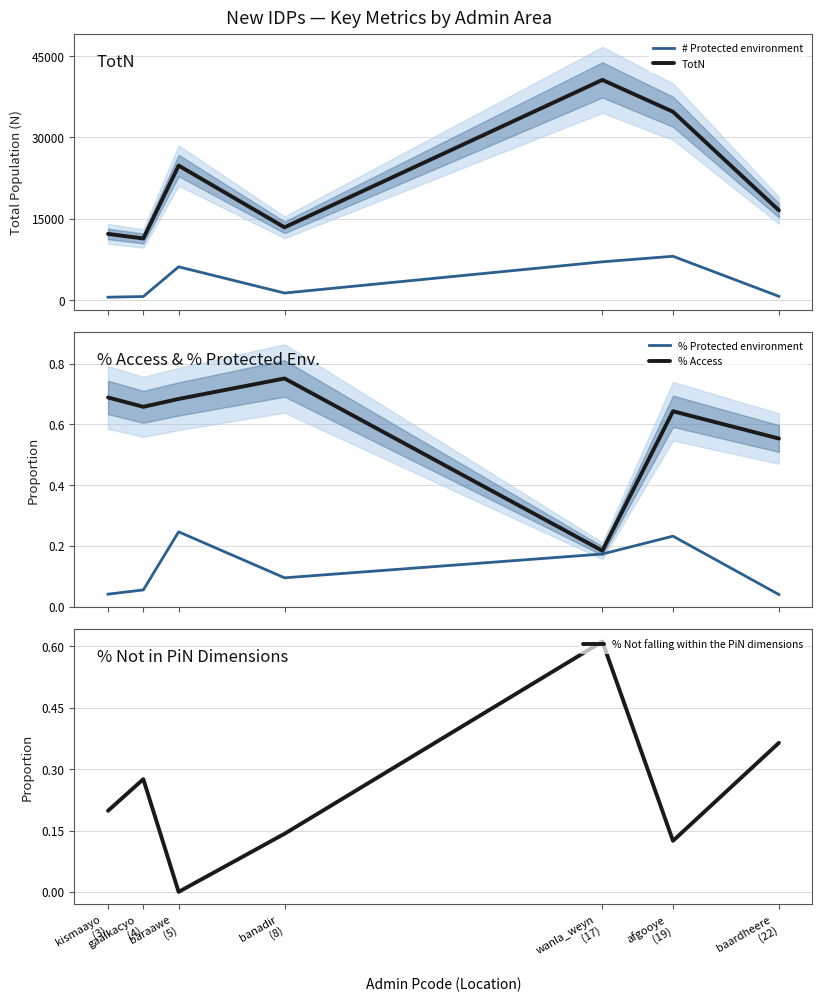

What is the sum of all TotN values?

153574.2